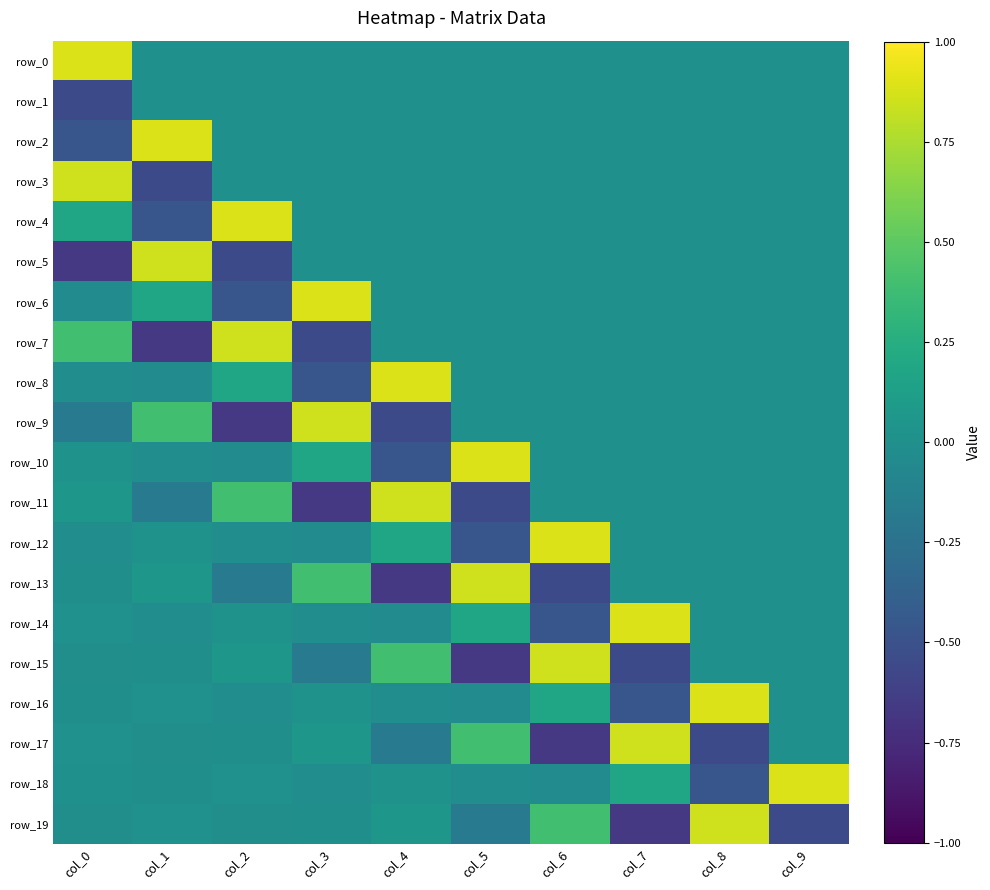

At which label does row_13 reach its minimum?

col_4